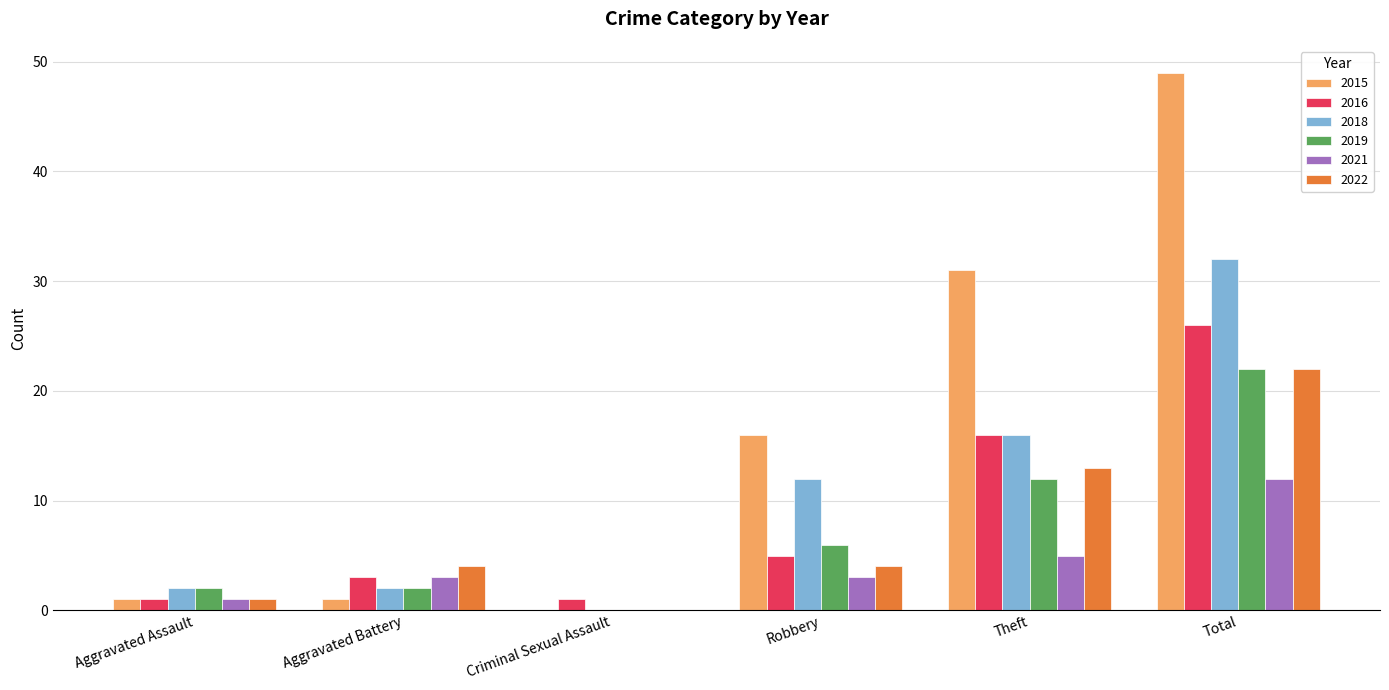

What is the maximum value for 2021?

12